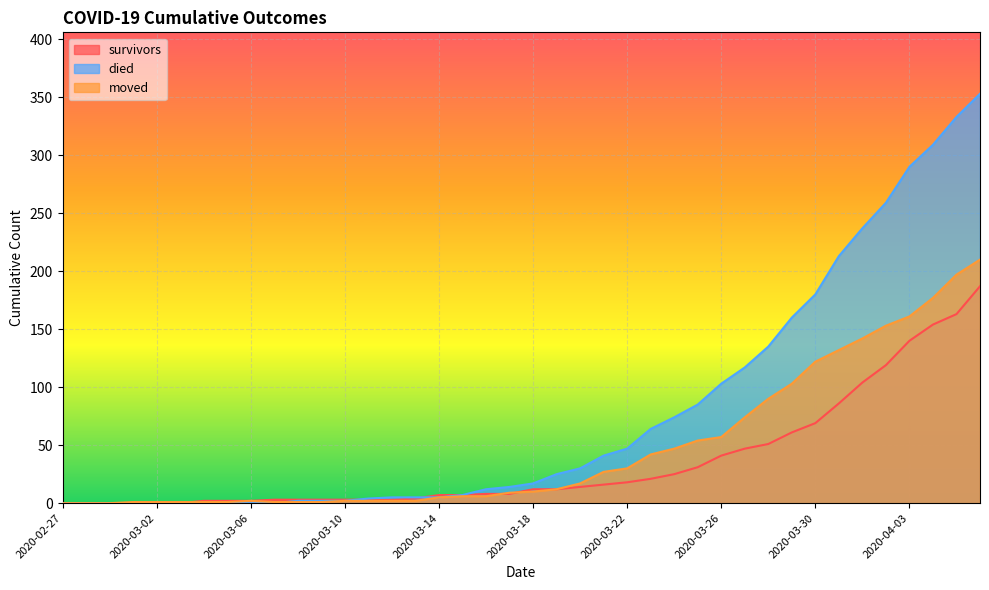

Where does the died series first go above 17?

2020-03-19